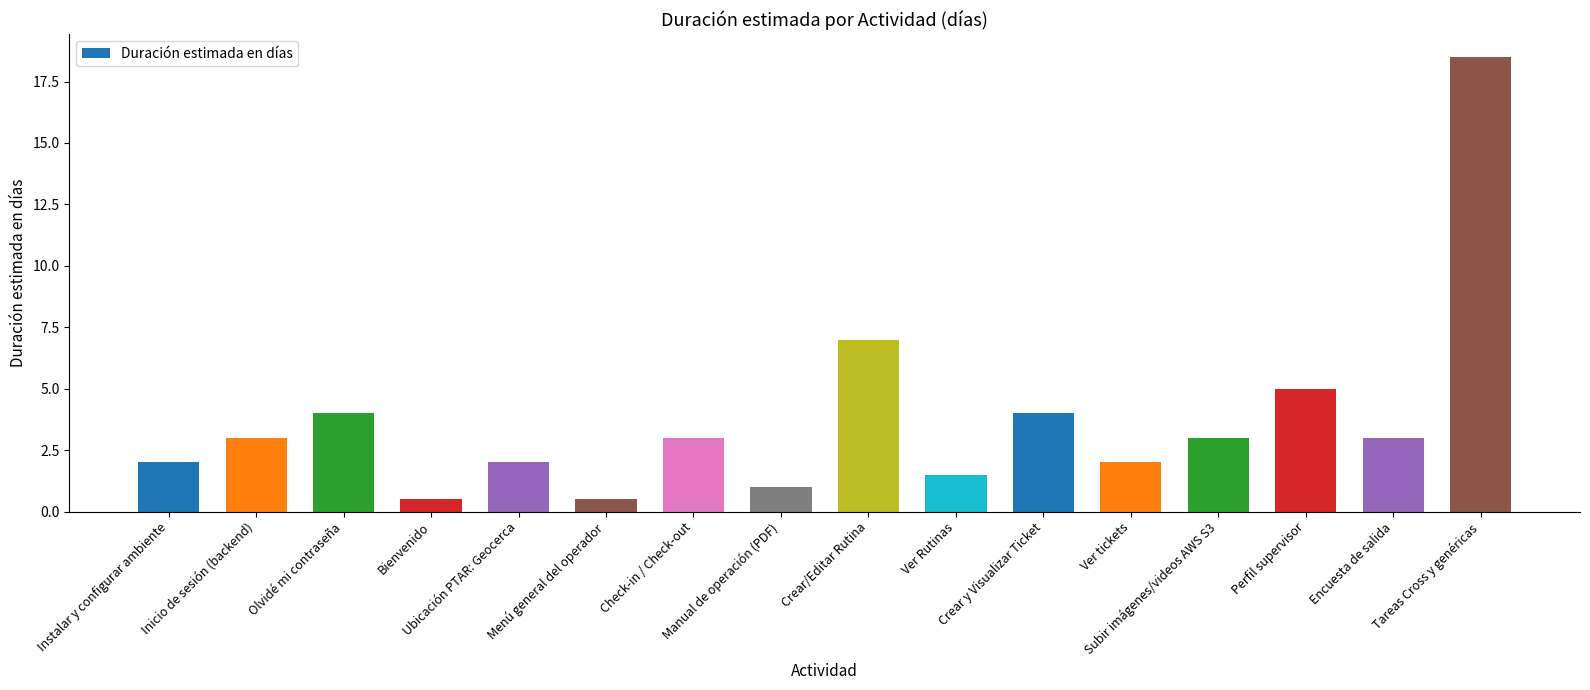

What is the minimum value shown in the chart?

0.5